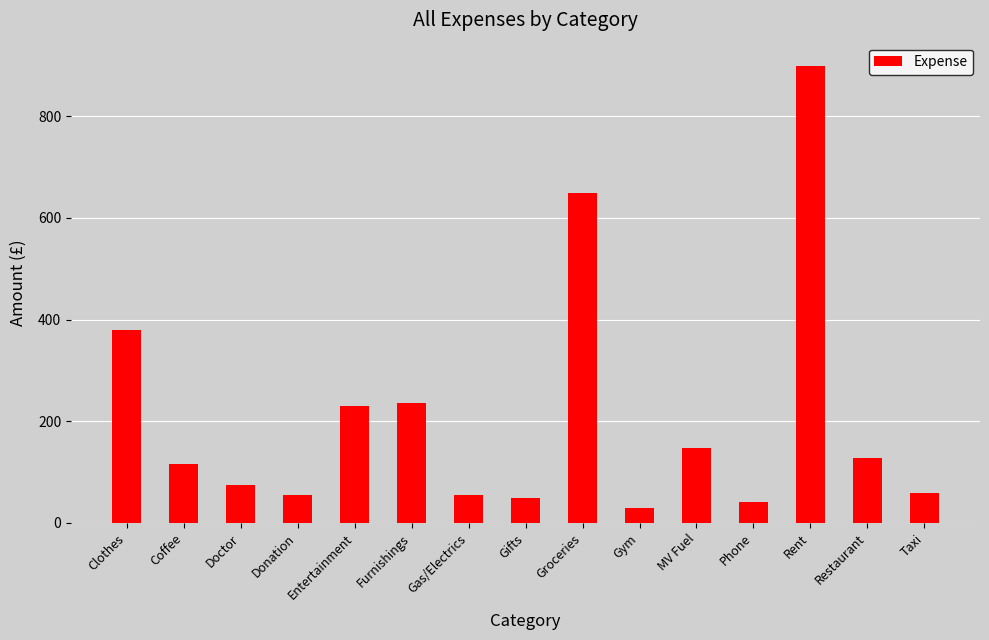

What is the approximate value at Phone?

40.0